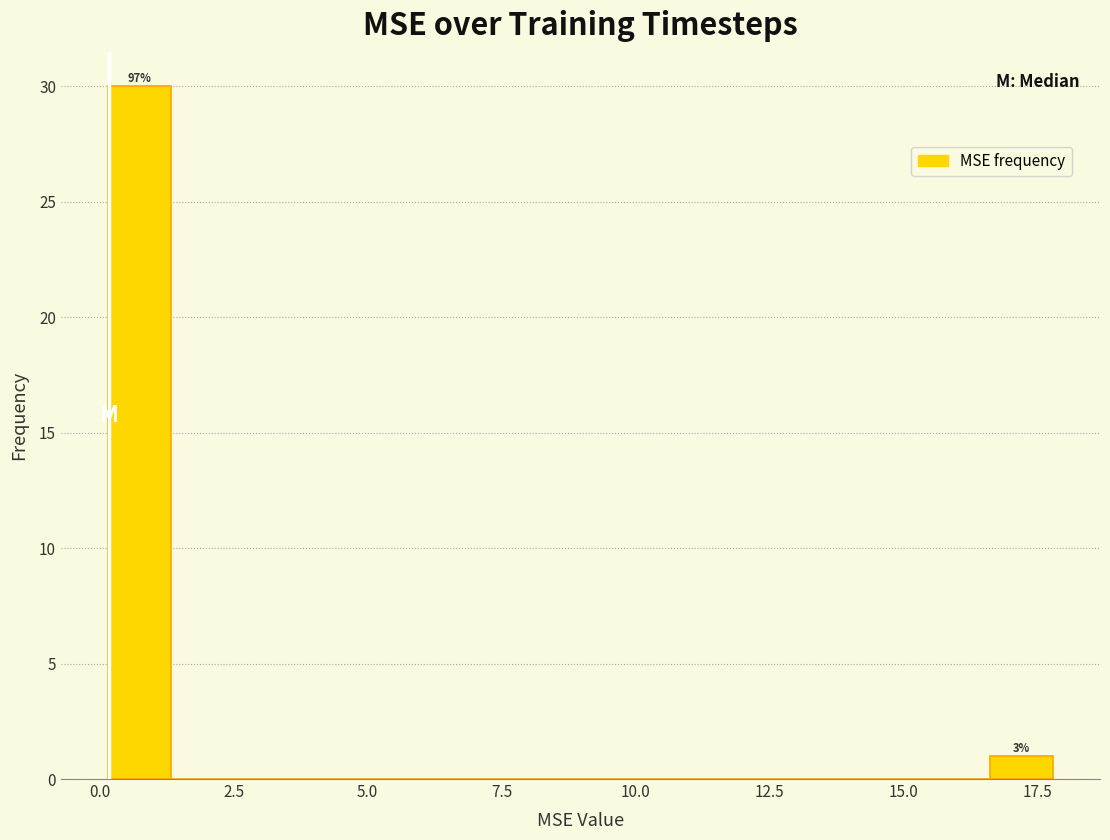

Read against the x-axis, roughly where is the centre of the tallest bar?

0.5